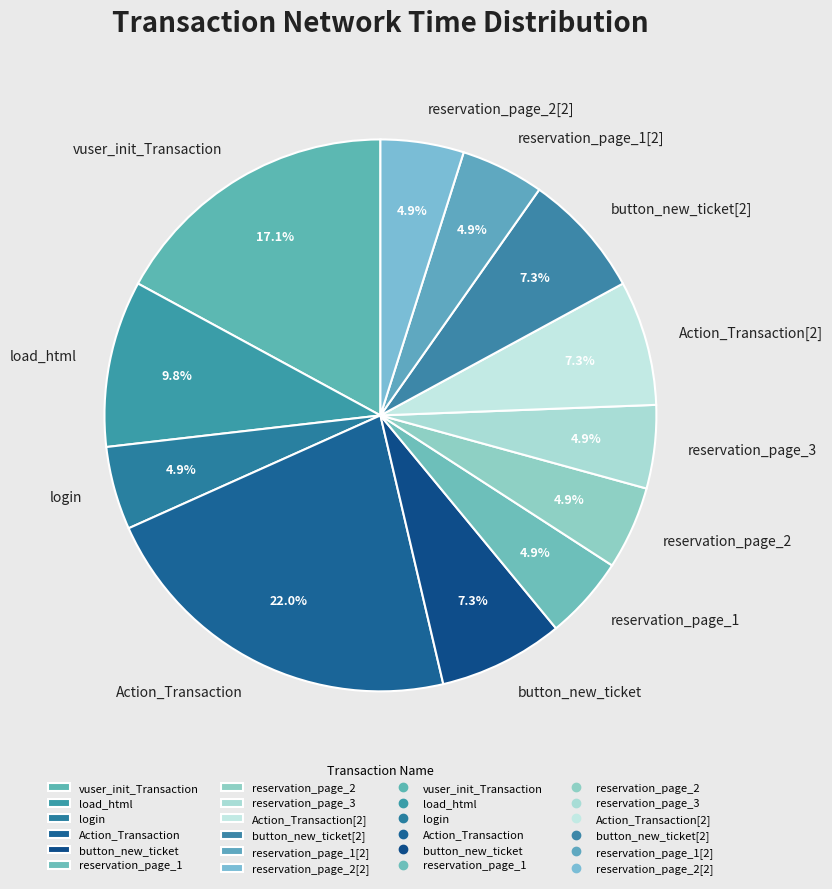

To the nearest percent, what is the difference between the largest and smallest slice percentages?

17%